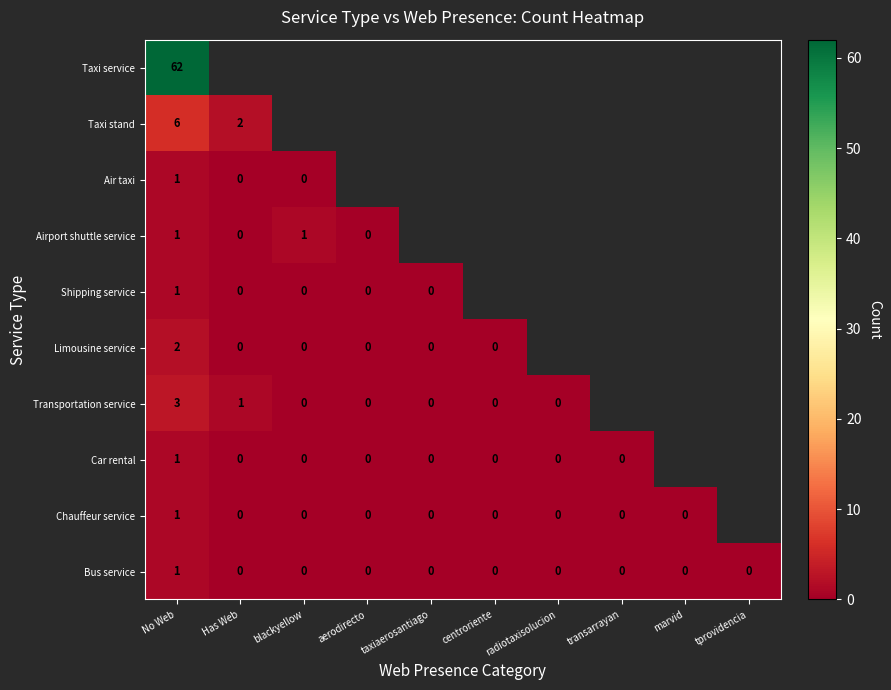

Is it true that Airport shuttle service equals 1 at No Web?

True